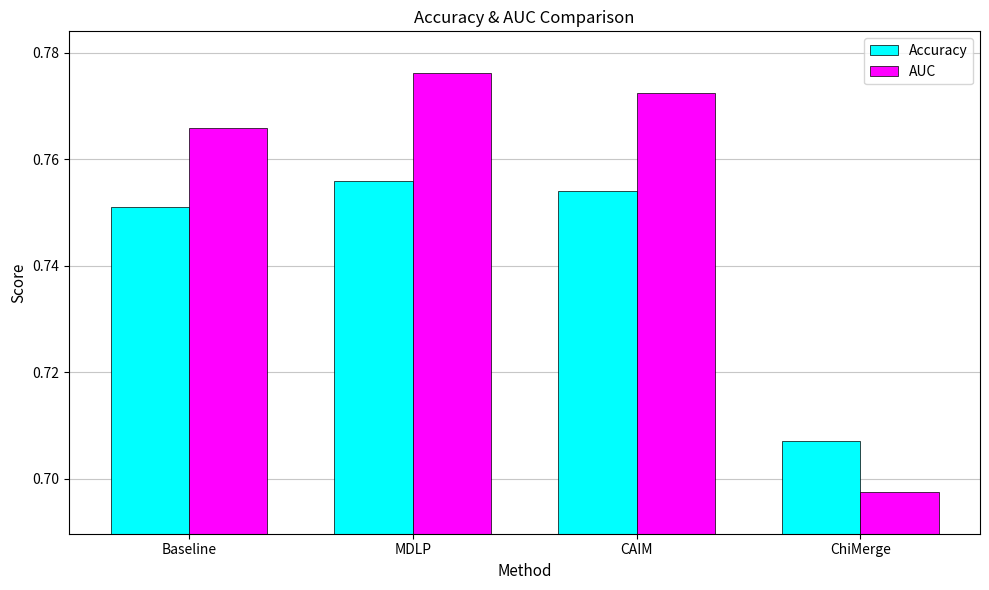

How many bars are there in each group?

2